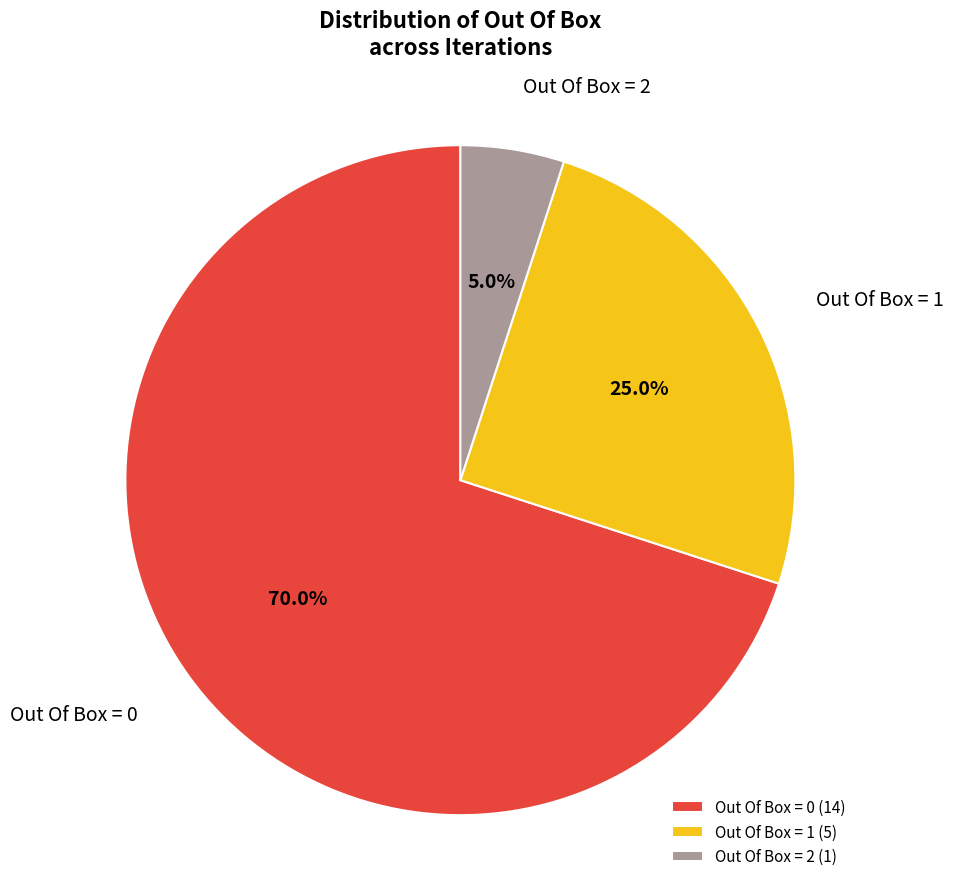

Between Out Of Box = 1 and Out Of Box = 2, which is larger?

Out Of Box = 1